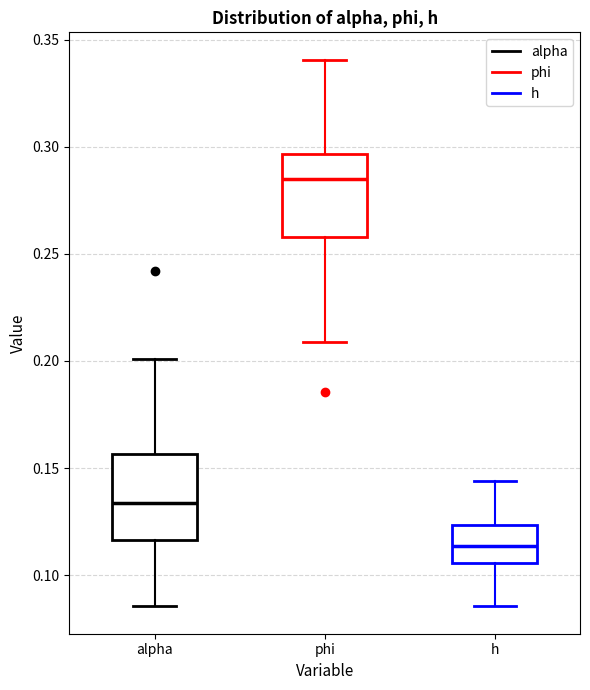

Reading left to right, transcribe this box plot: for each box, give where its median line is, the range the box spans, and where its two whiskers end, as read against the y-axis. The values are not printed on the chart, so give them approximately, as read against the axis.

alpha: median 0.135, box 0.115 to 0.155, whiskers 0.085 to 0.200
phi: median 0.285, box 0.260 to 0.295, whiskers 0.210 to 0.340
h: median 0.115, box 0.105 to 0.125, whiskers 0.085 to 0.145